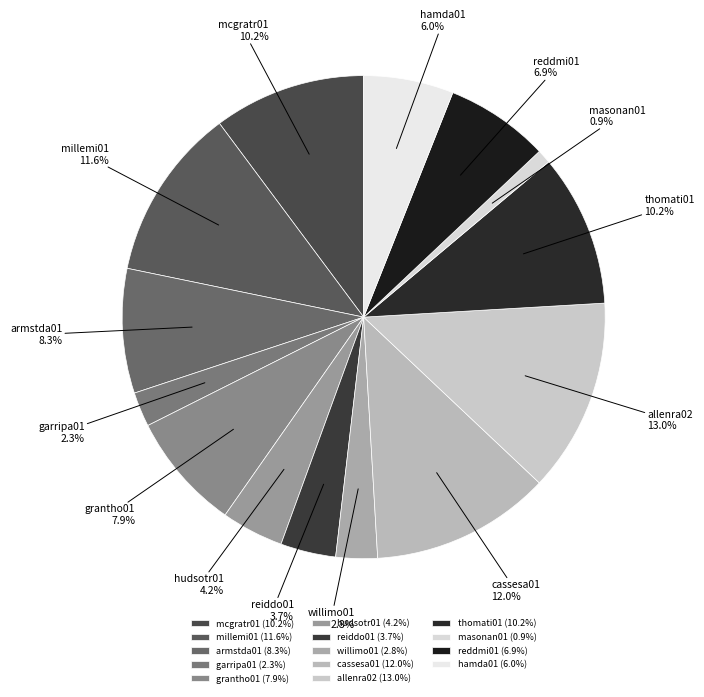

Does cassesa01 represent more than half of the total?

No